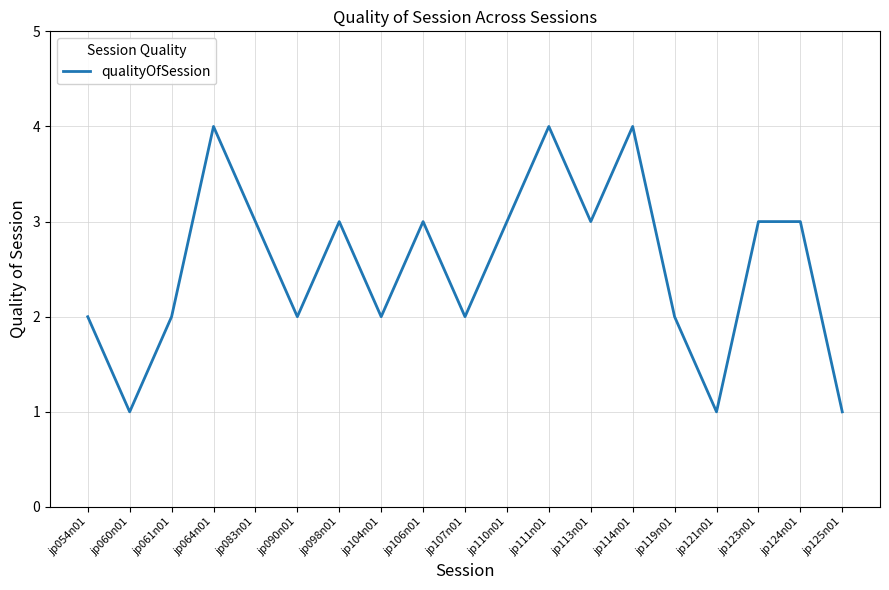

What is the greatest value displayed?

4